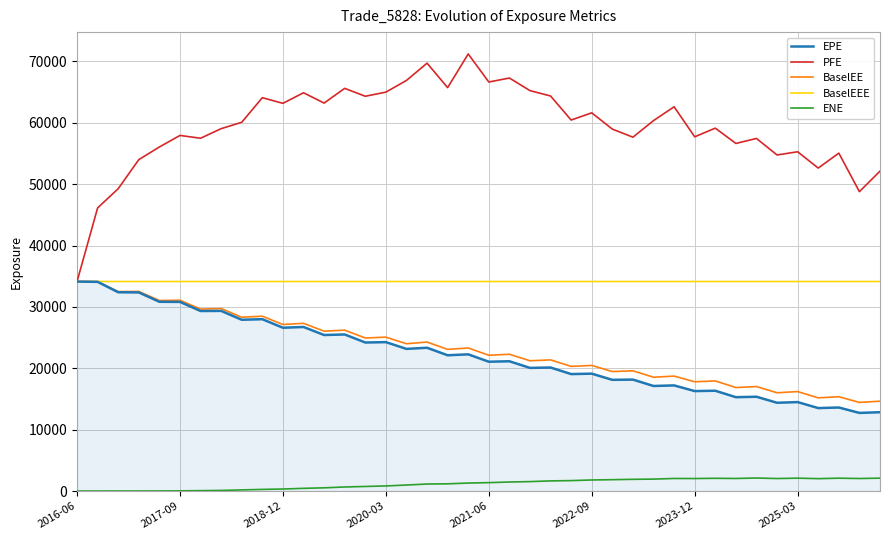

What is the maximum value shown in the chart?

71213.2